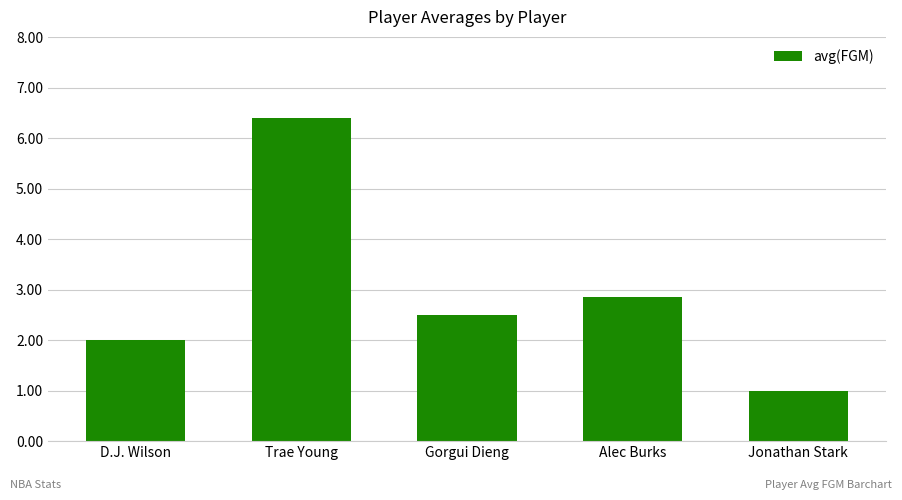

What is the change in value from Trae Young to Alec Burks?

-3.6